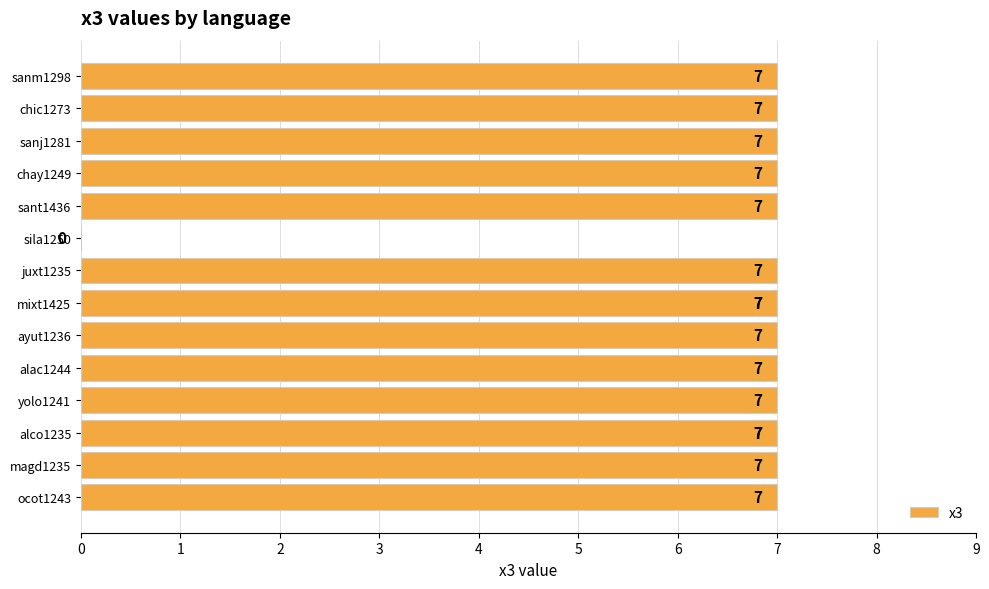

The chart shows a value of 4 at 13. True or false?

False